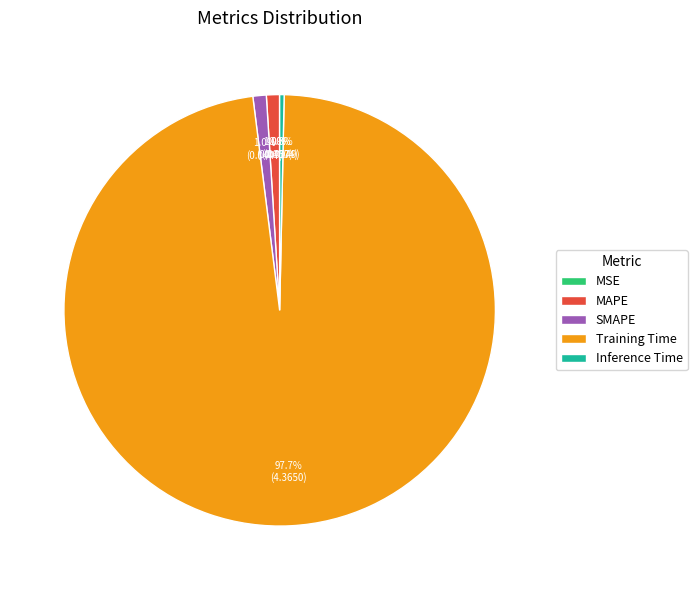

What percentage is the Training Time slice, to the nearest percent?

98%